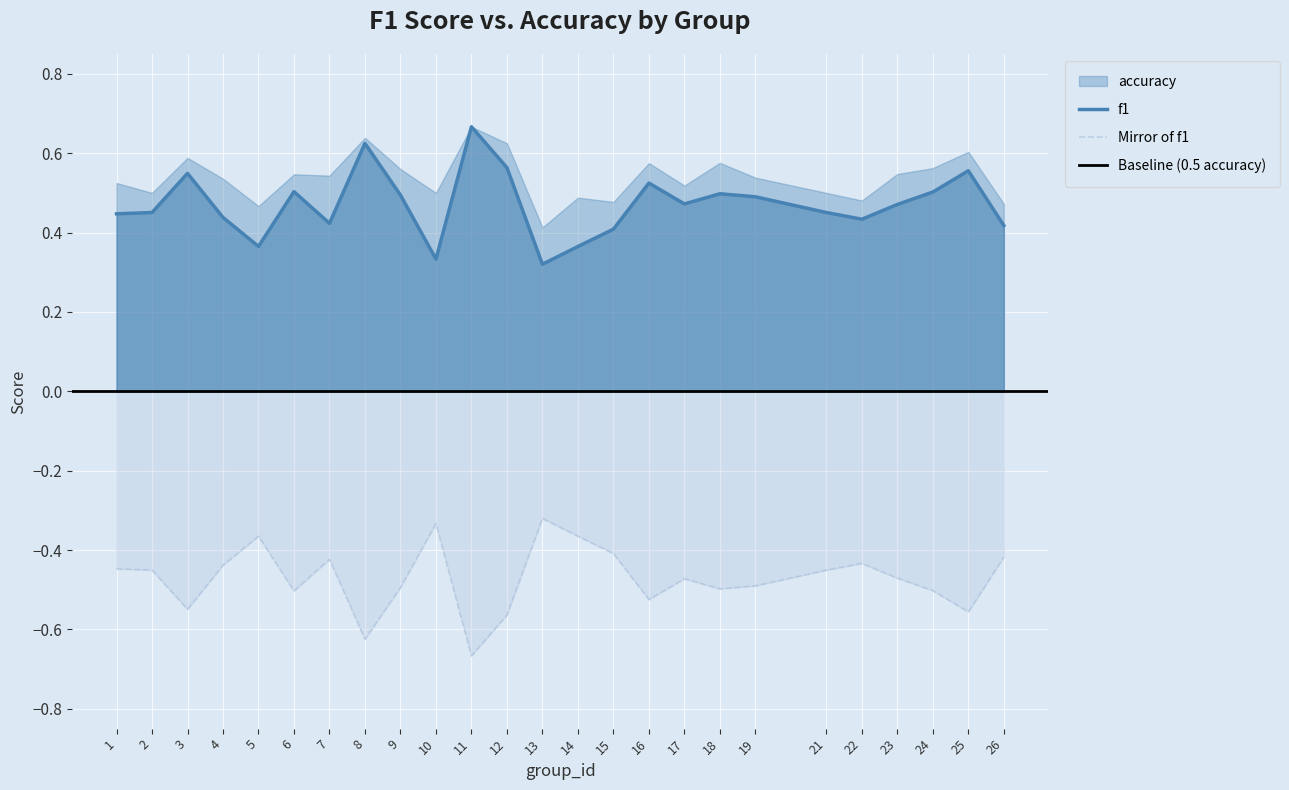

What is the value of the 11th point from the left?

0.7